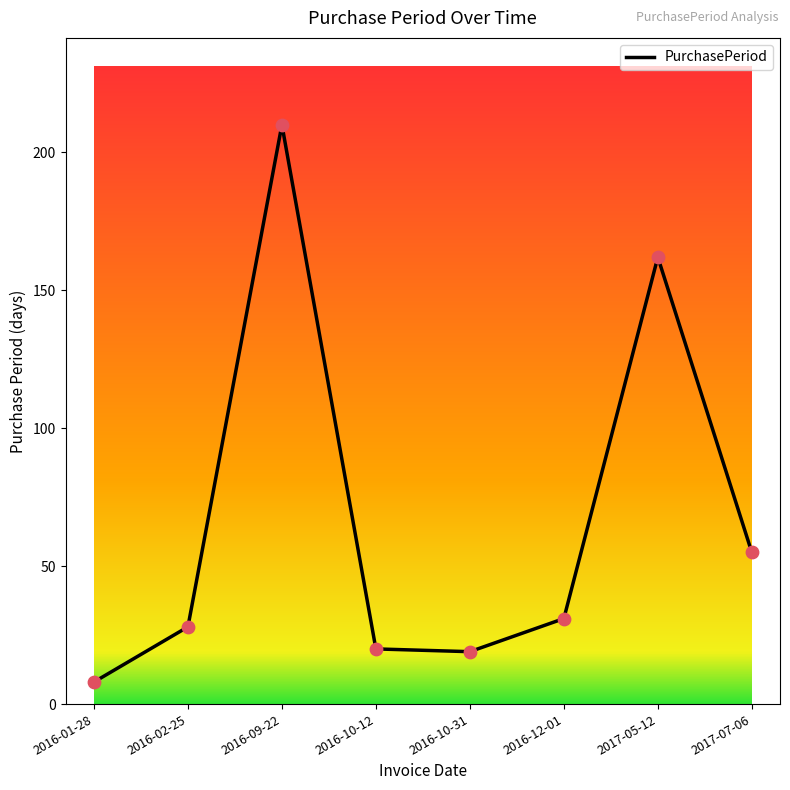

What is the change in value from 2016-09-22 to 2016-10-31?

-191